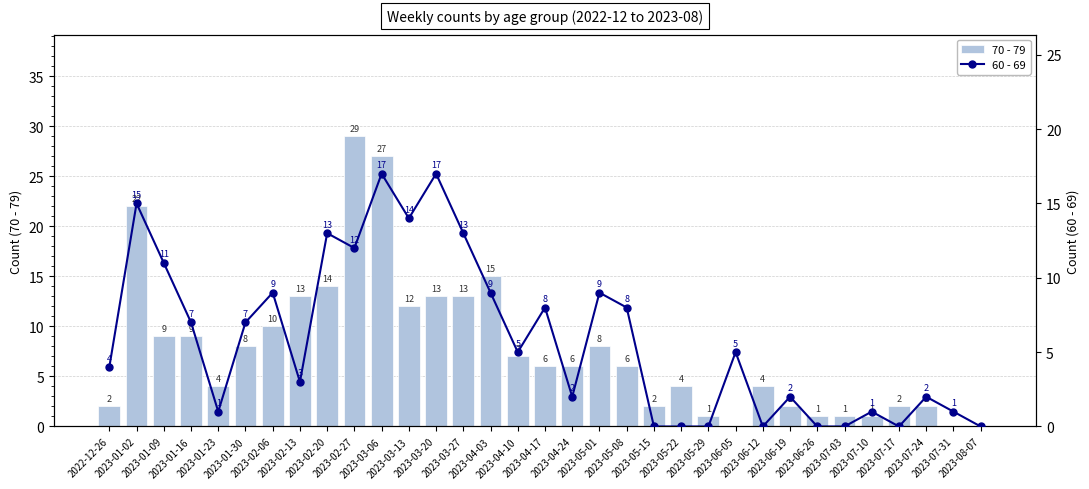

What is the difference between the highest and lowest values at 2023-03-13?

2